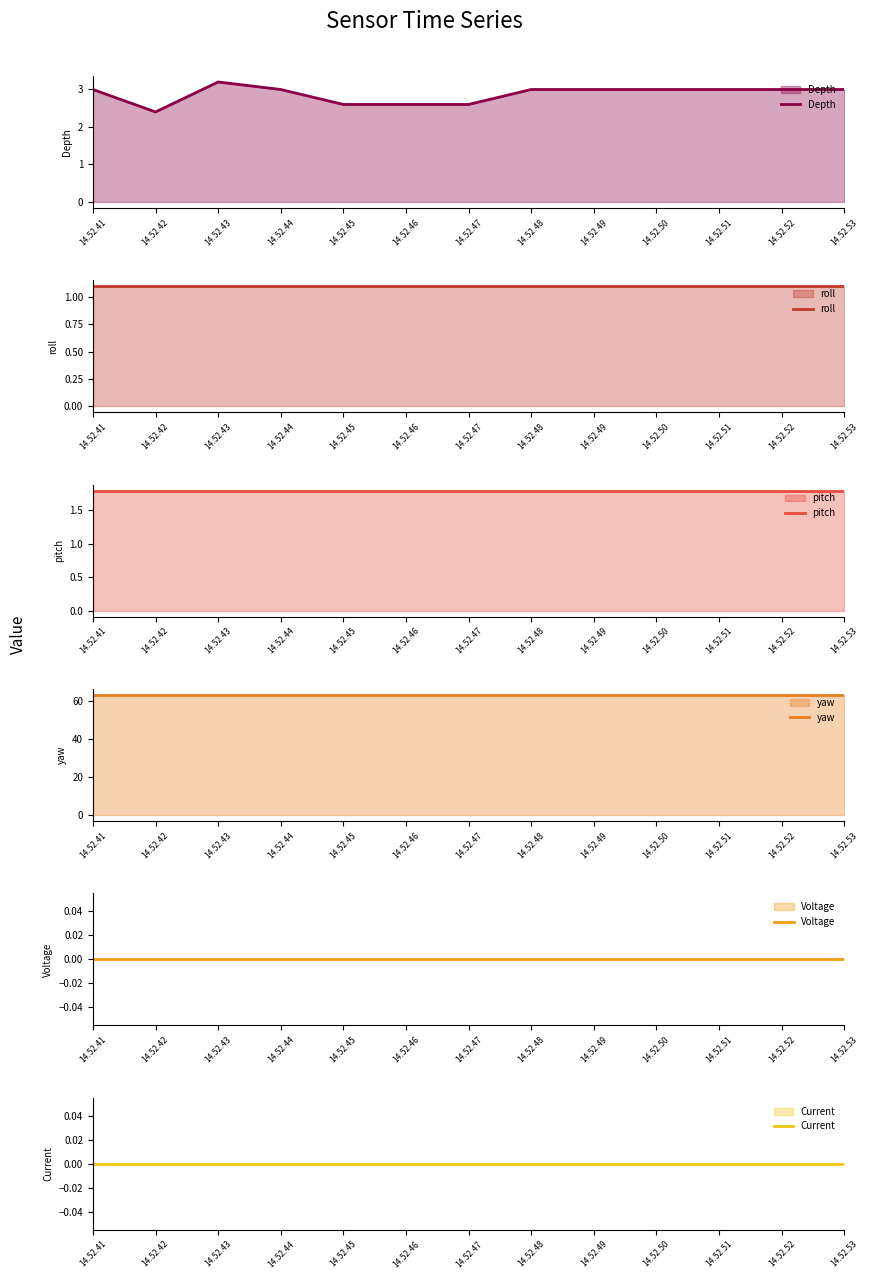

Is it true that yaw equals 26.4 at 14.52.46?

False